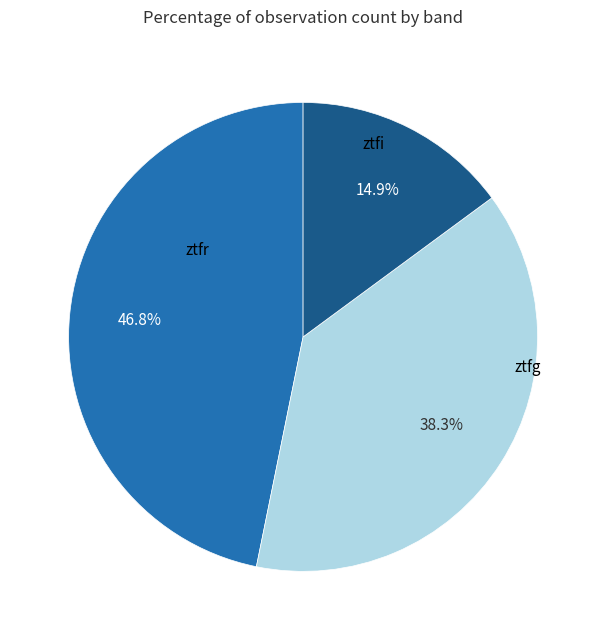

The ztfi slice represents 15% of the pie. True or false?

True